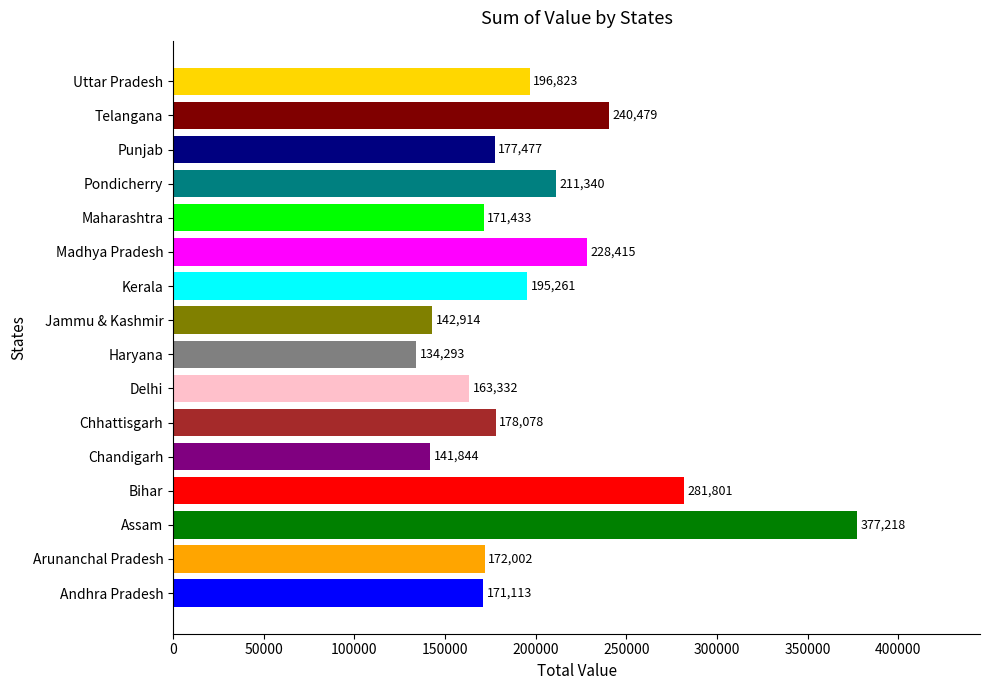

At which label is the value closest to 255755?

Telangana